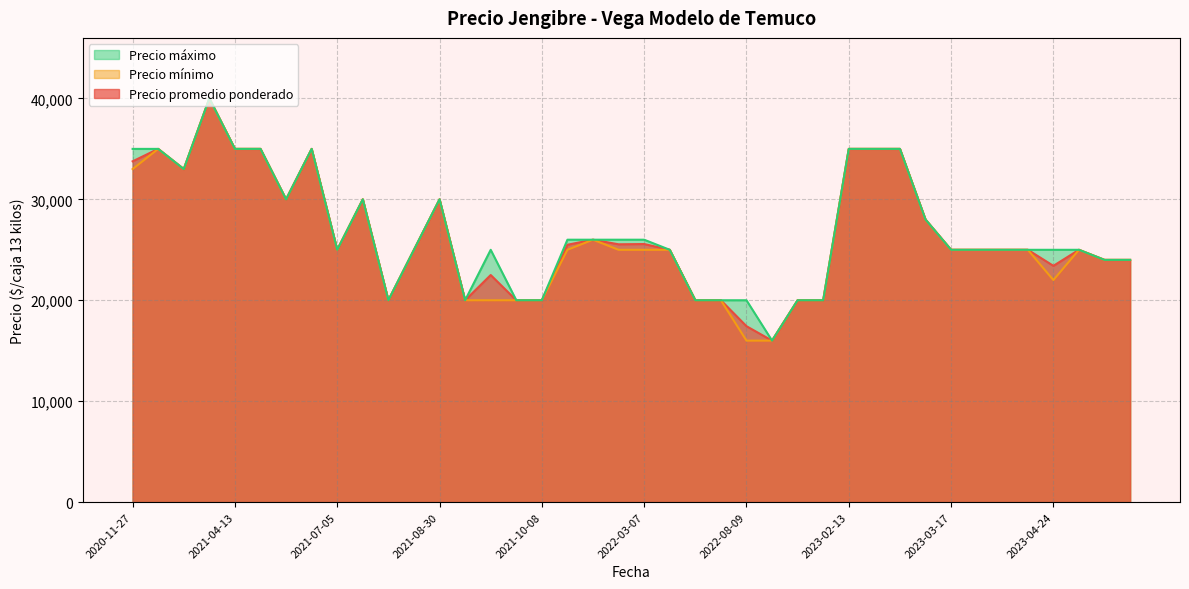

Which series has the largest range (max minus min)?

Precio promedio ponderado